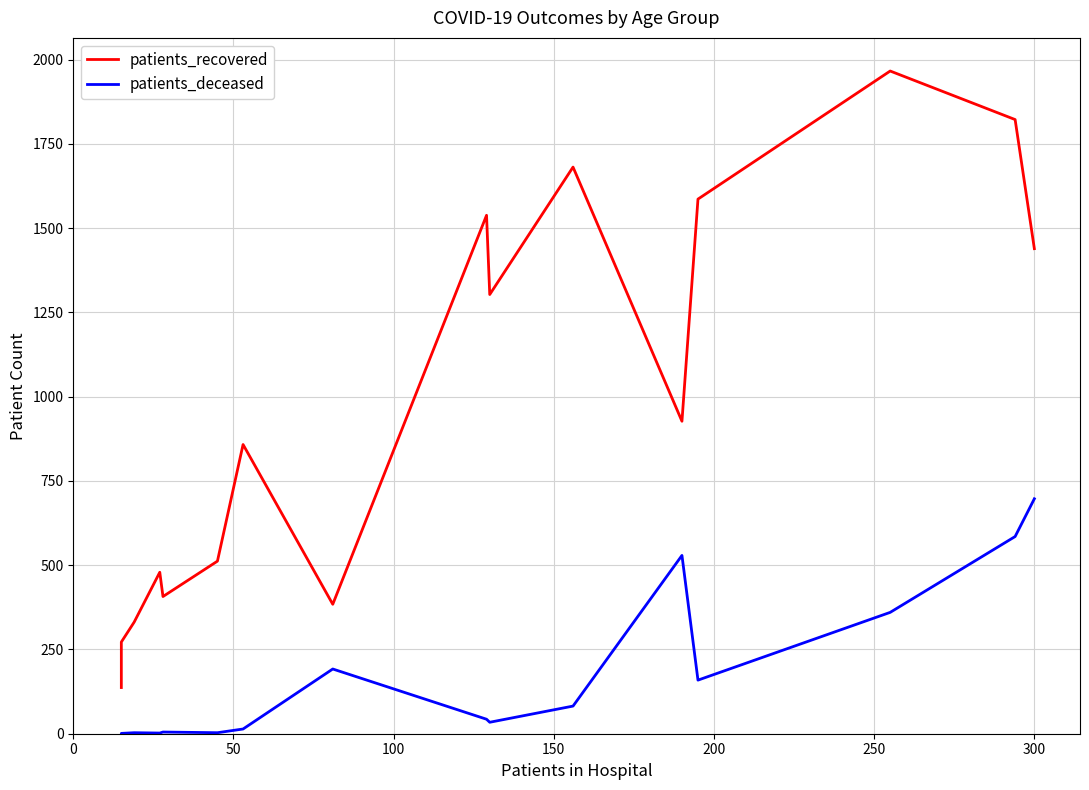

What are all the series names shown in the legend?

patients_recovered, patients_deceased